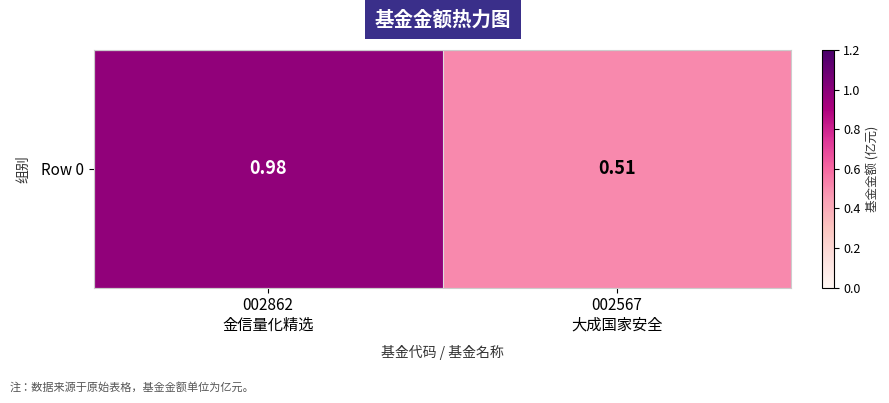

Which label corresponds to the smallest value in the chart?

002567
大成国家安全